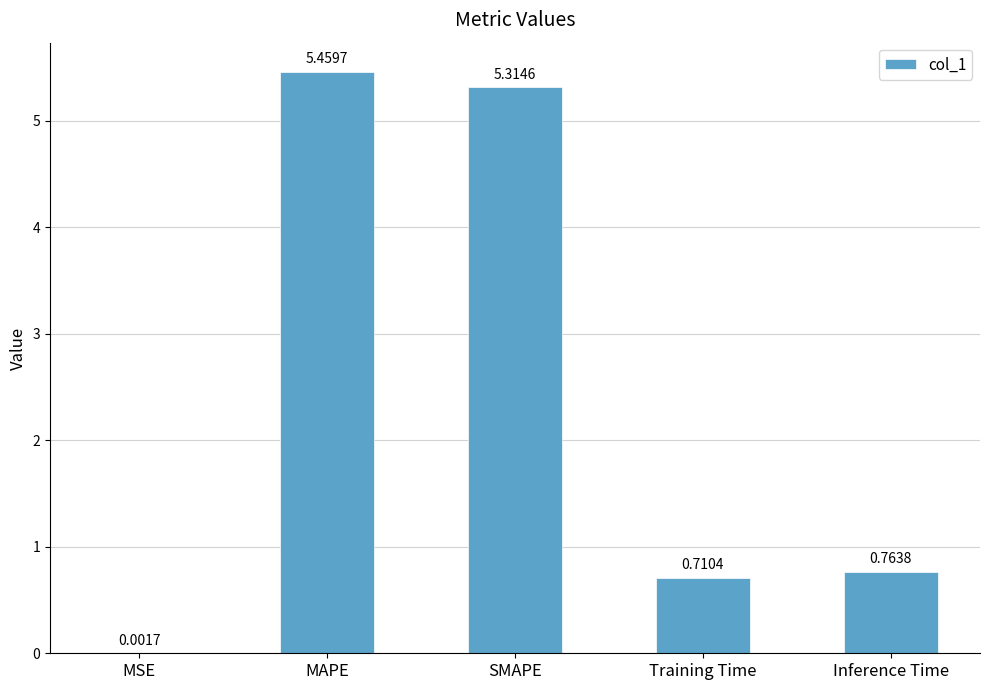

Which label corresponds to the largest value in the chart?

MAPE